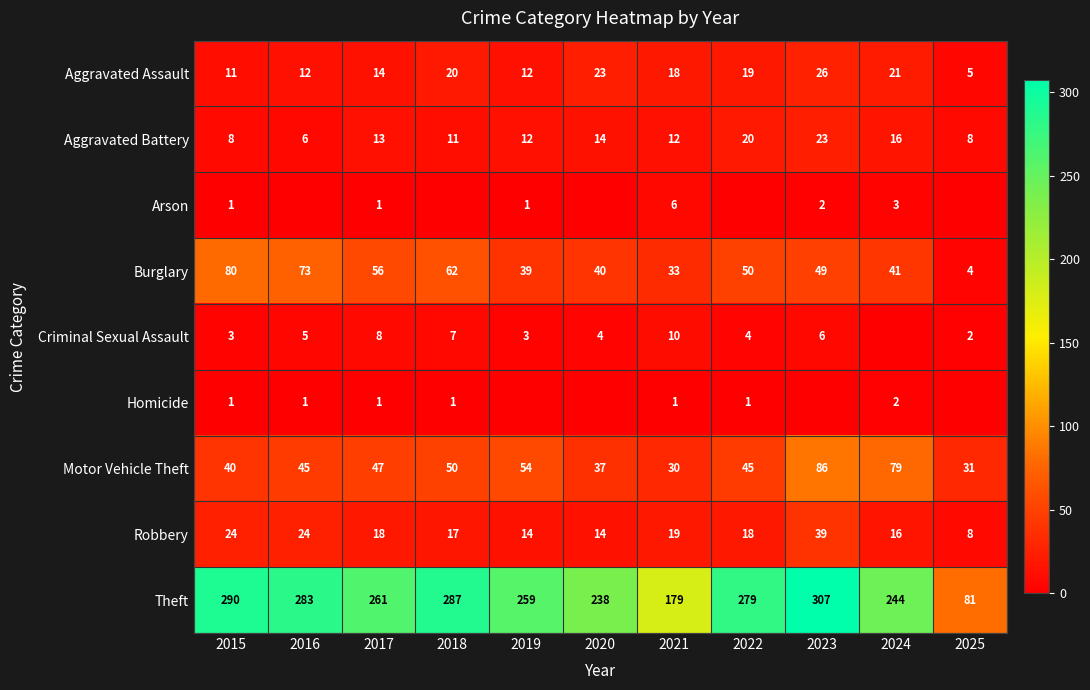

At how many categories does at least one series exceed 243?

8